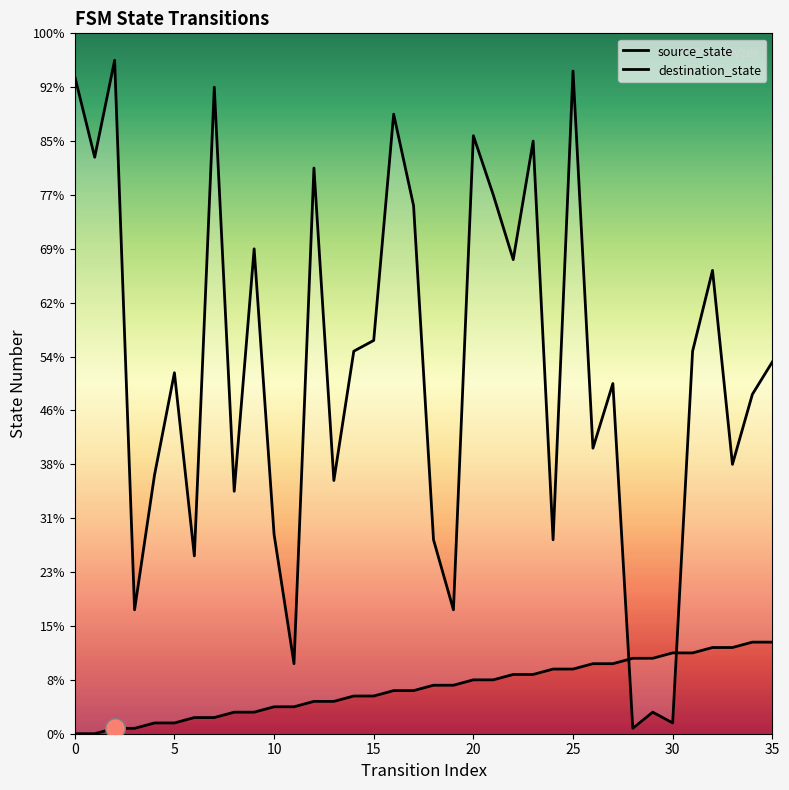

Which series has the largest total across all categories?

destination_state